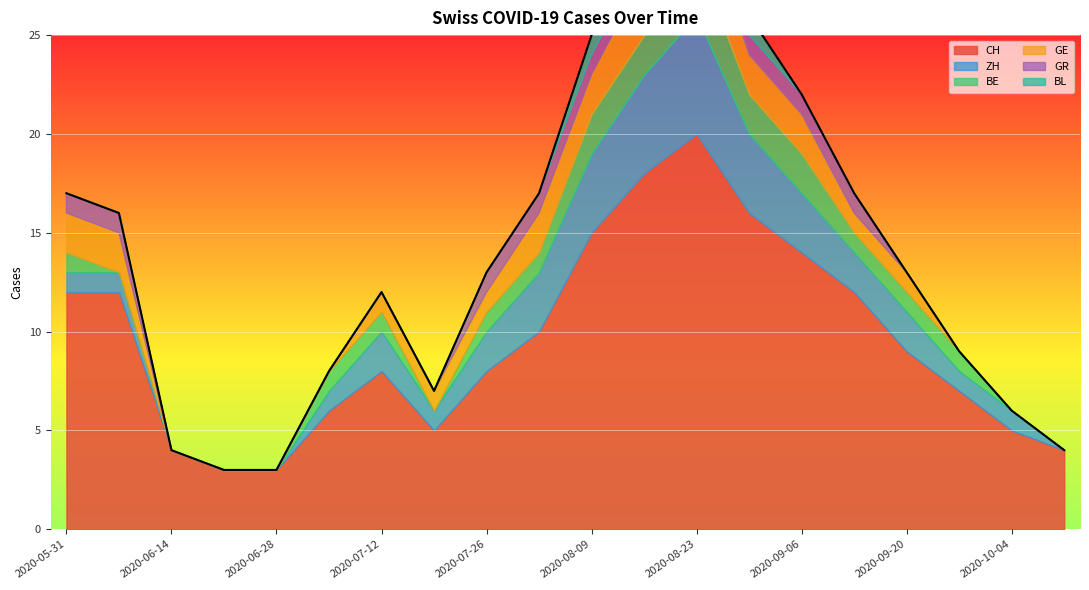

What is the greatest value displayed?

20